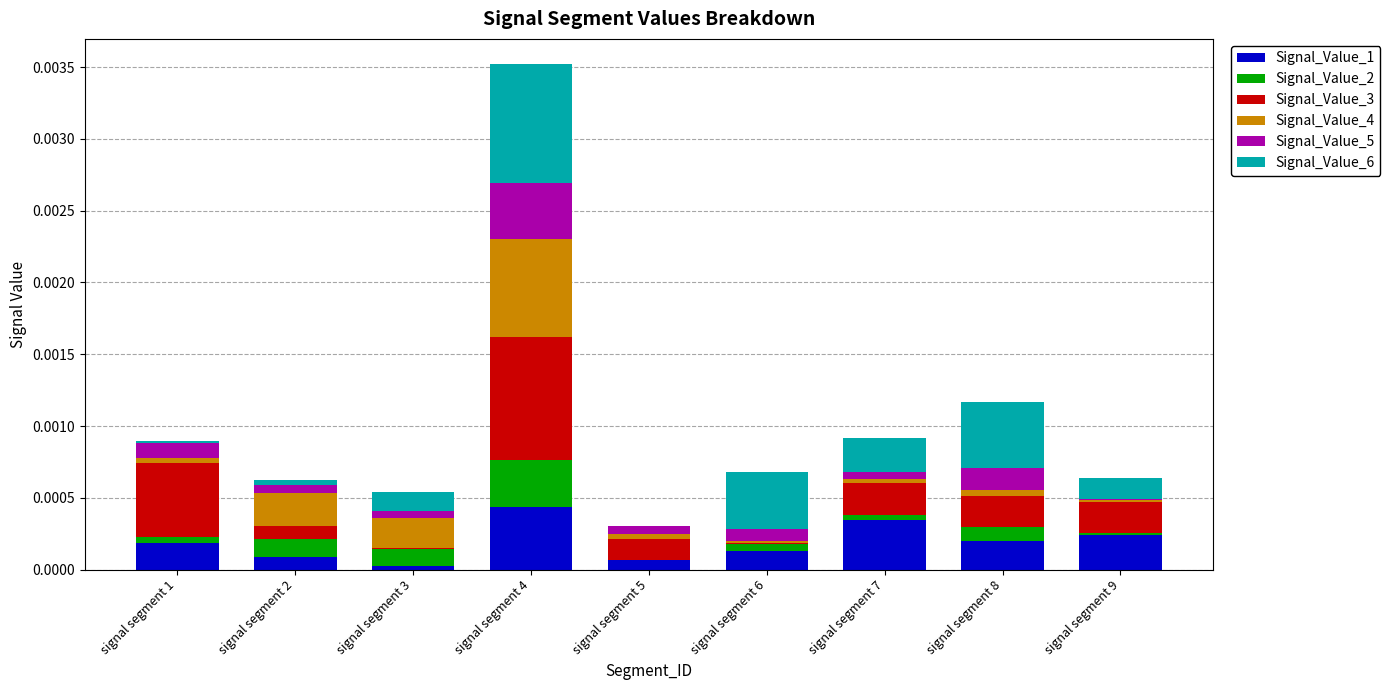

At which category is the sum across all series the highest?

signal segment 4